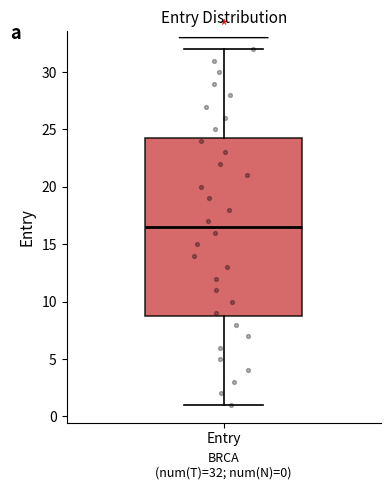

Read this box plot against the y-axis: the position of the median line, the range covered by the box, and the ends of both whiskers. The values are not printed on the chart, so give them approximately, as read against the axis.

median 16.5, box 9.0 to 24.5, whiskers 1.0 to 32.0